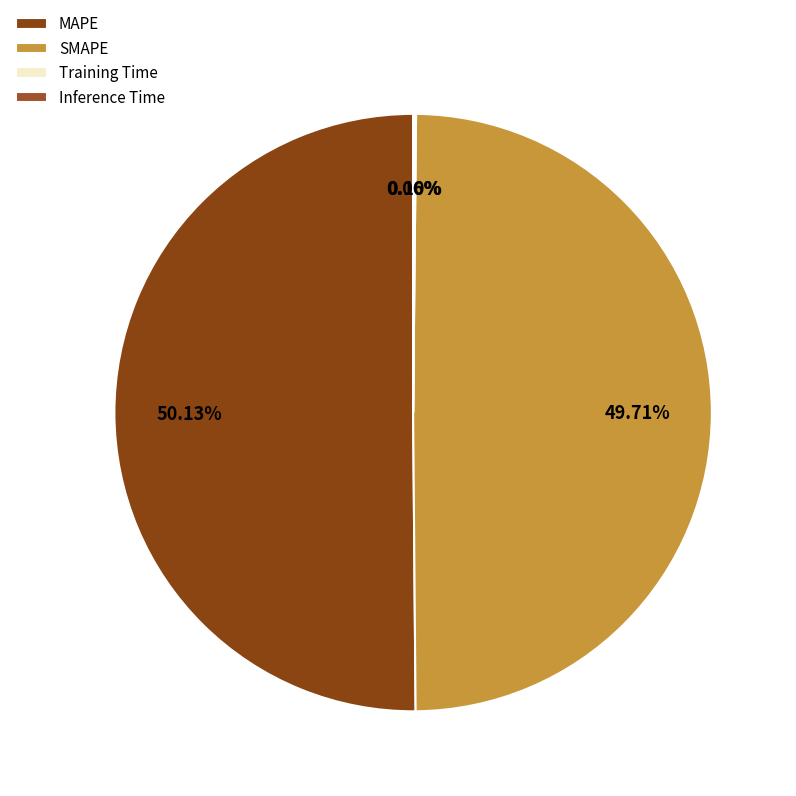

Do SMAPE and MAPE together represent more than half of the pie?

Yes